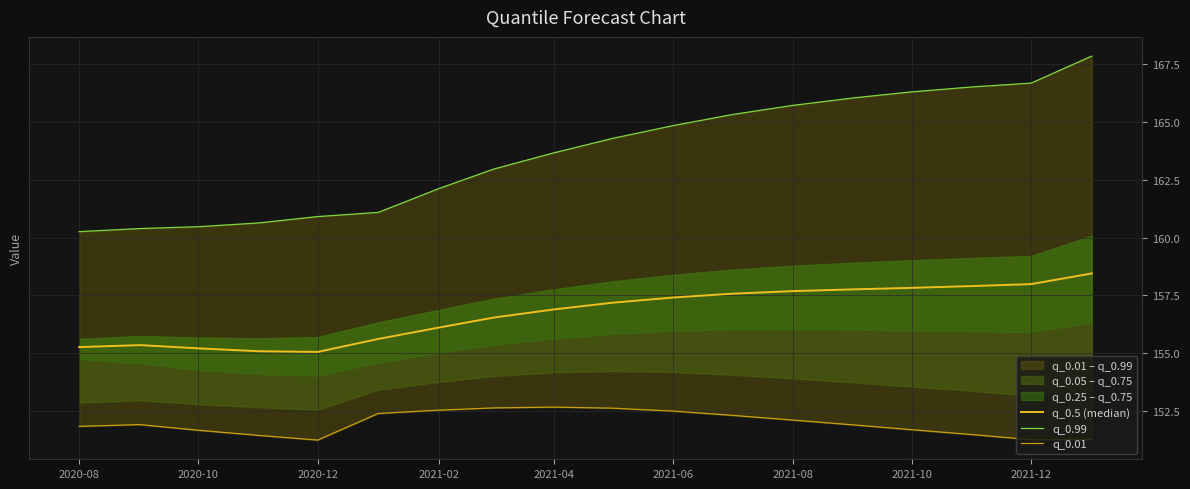

How many values in the q_0.5 (median) series are below 157?

9